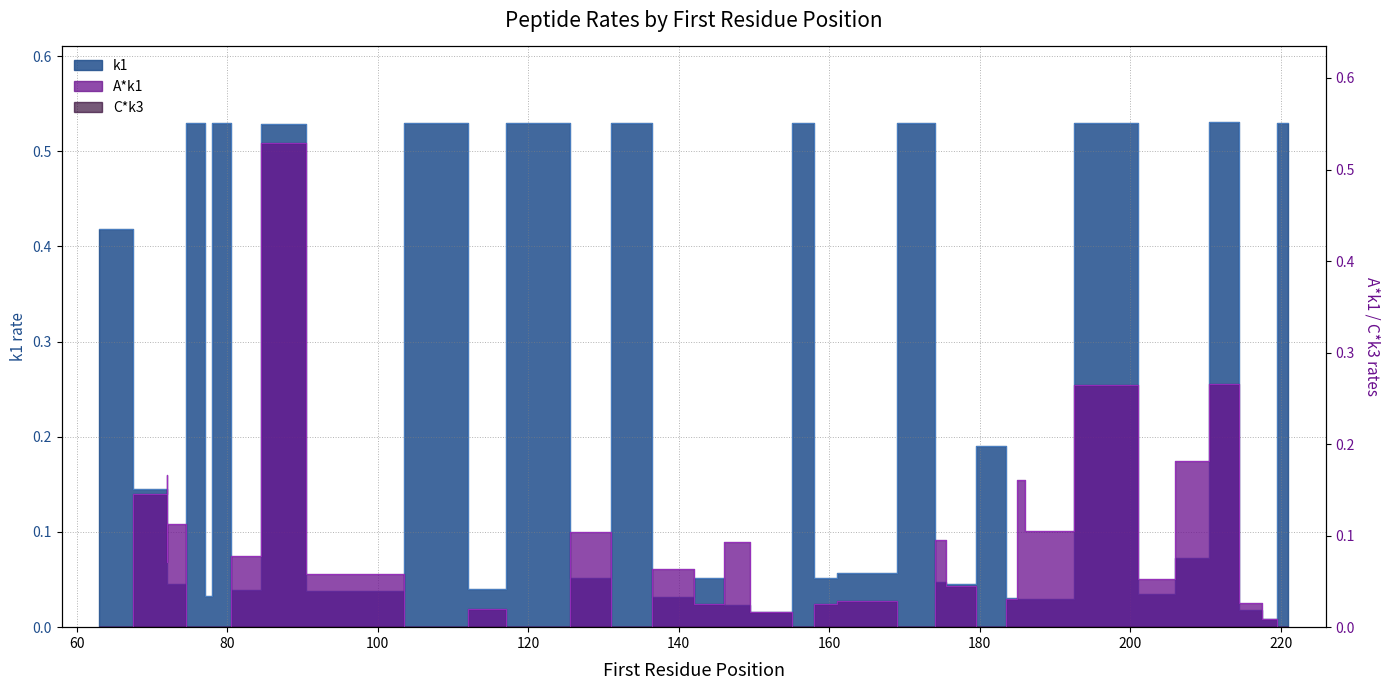

Reading right to left, what are all the values shown in this chart?

k1: 0.5	0.5	0.0	0.0	0.5	0.1	0.0	0.5	0.0	0.0	0.0	0.2	0.0	0.0	0.5	0.1	0.1	0.5	0.0	0.0	0.1	0.0	0.5	0.1	0.5	0.5	0.0	0.5	0.0	0.0	0.5	0.0	0.5	0.0	0.5	0.0	0.0	0.1	0.1	0.4
A*k1: 0.0	0.0	0.0	0.0	0.3	0.2	0.1	0.3	0.1	0.2	0.0	0.0	0.0	0.1	0.0	0.0	0.0	0.0	0.0	0.1	0.0	0.1	0.0	0.1	0.0	0.0	0.0	0.0	0.1	0.1	0.5	0.1	0.0	0.0	0.0	0.1	0.1	0.2	0.1	0.0
C*k3: 0.0	0.0	0.0	0.0	0.0	0.0	0.0	0.0	0.0	0.0	0.0	0.0	0.0	0.0	0.0	0.0	0.0	0.0	0.0	0.0	0.0	0.0	0.0	0.0	0.0	0.0	0.0	0.0	0.0	0.0	0.0	0.0	0.0	0.0	0.0	0.0	0.0	0.0	0.0	0.0